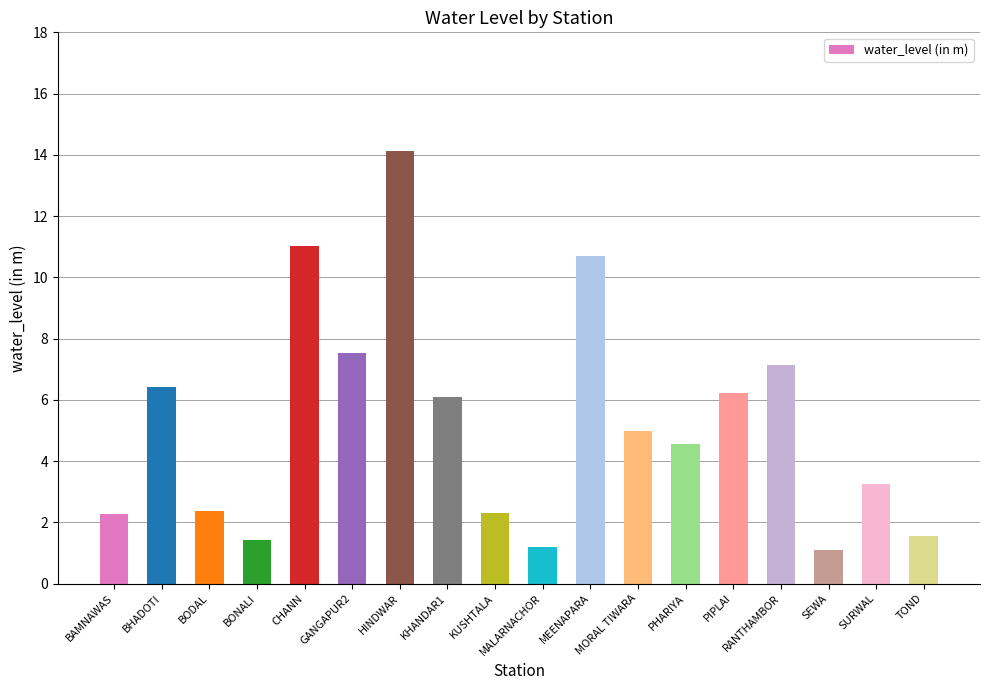

What value does the data have at MORAL TIWARA?

5.0